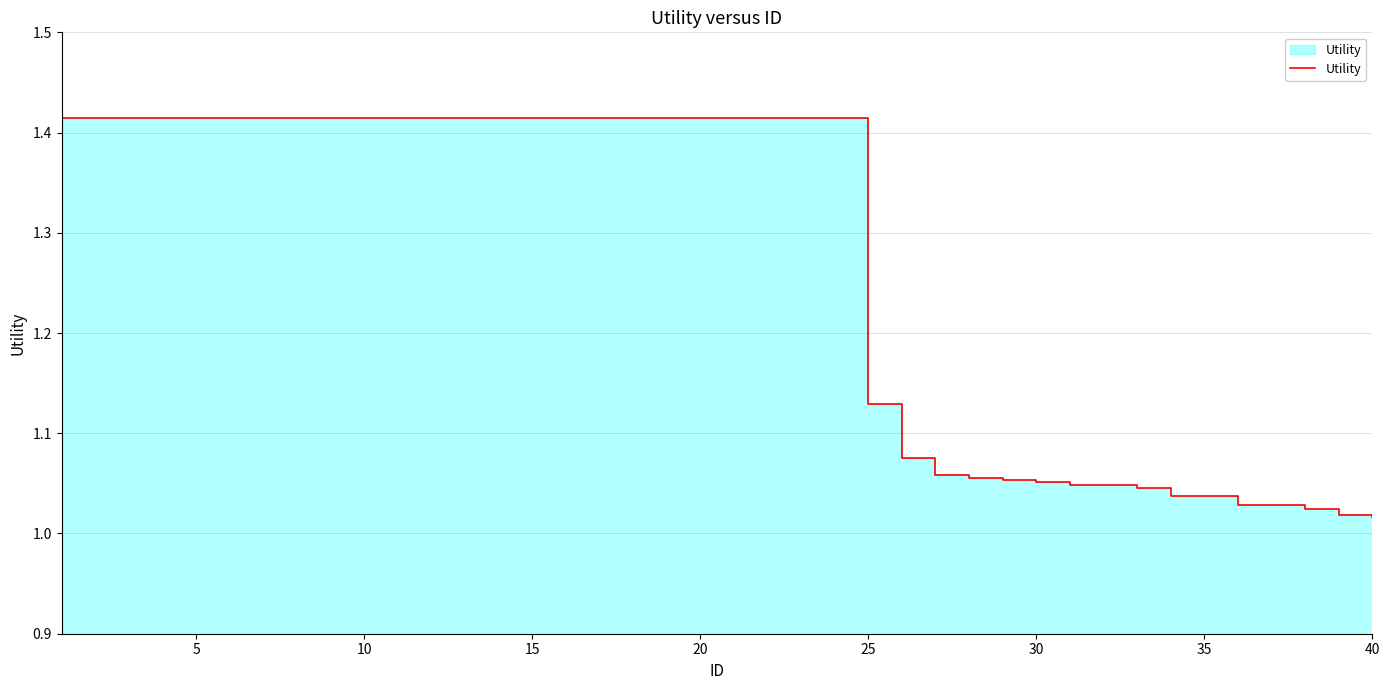

The value at 15 is 0.7. True or false?

False